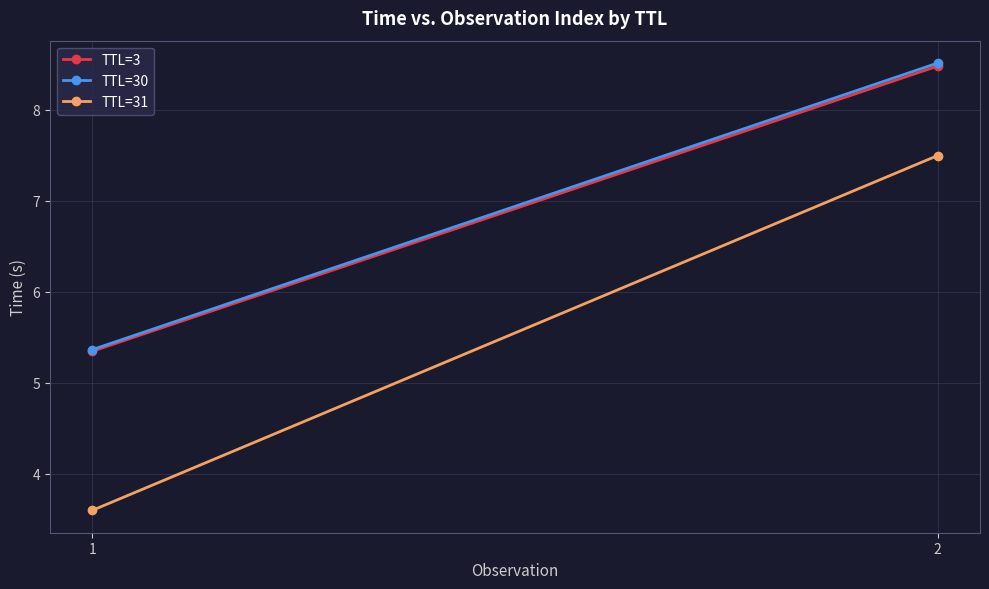

Reading left to right, what are all the values shown in this chart?

TTL=3: 5.3	8.5
TTL=30: 5.4	8.5
TTL=31: 3.6	7.5